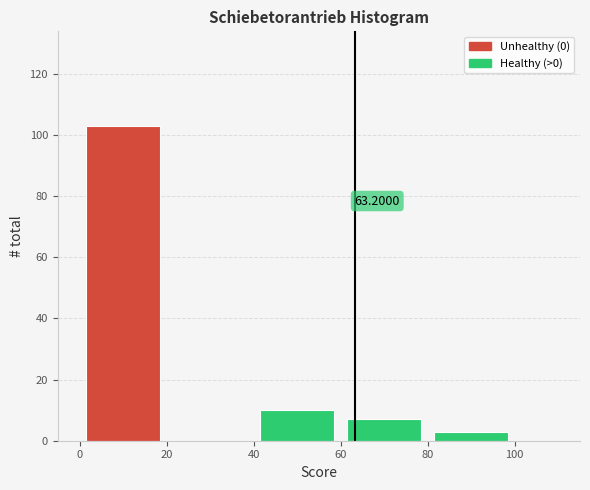

Which range on the x-axis has the tallest bar?

0 to 20